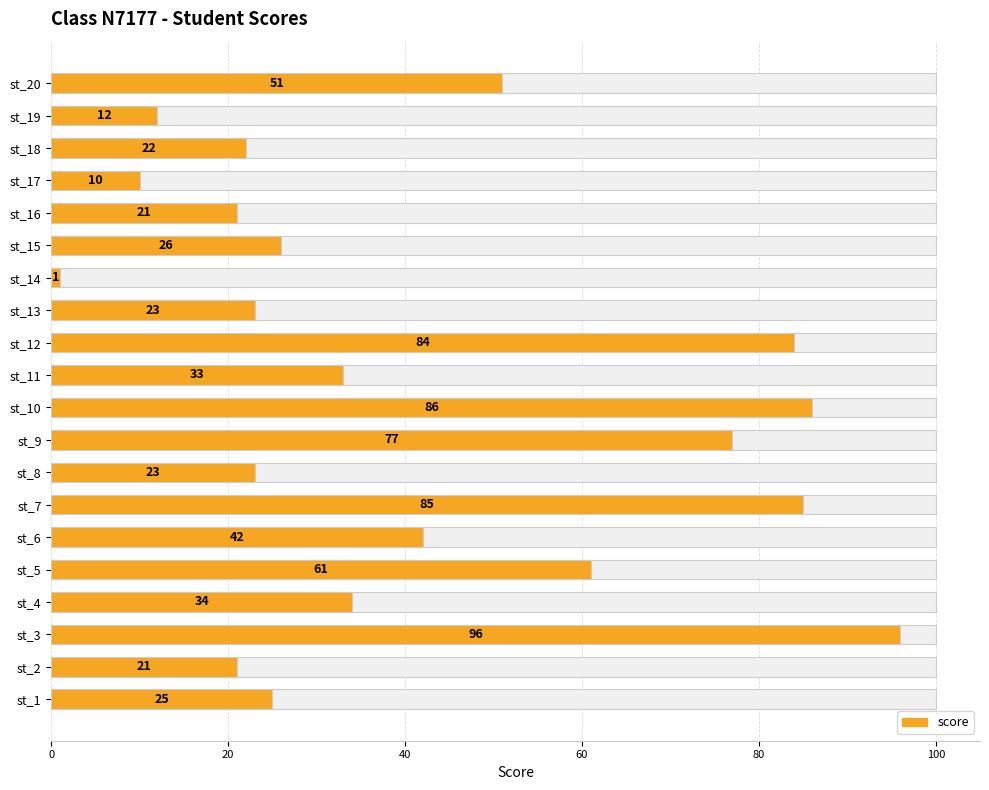

What is the smallest value displayed?

1